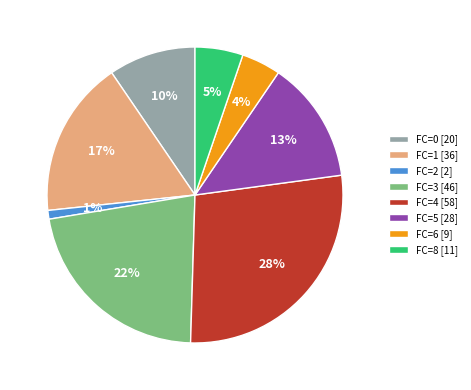

Does any single category account for the majority?

No